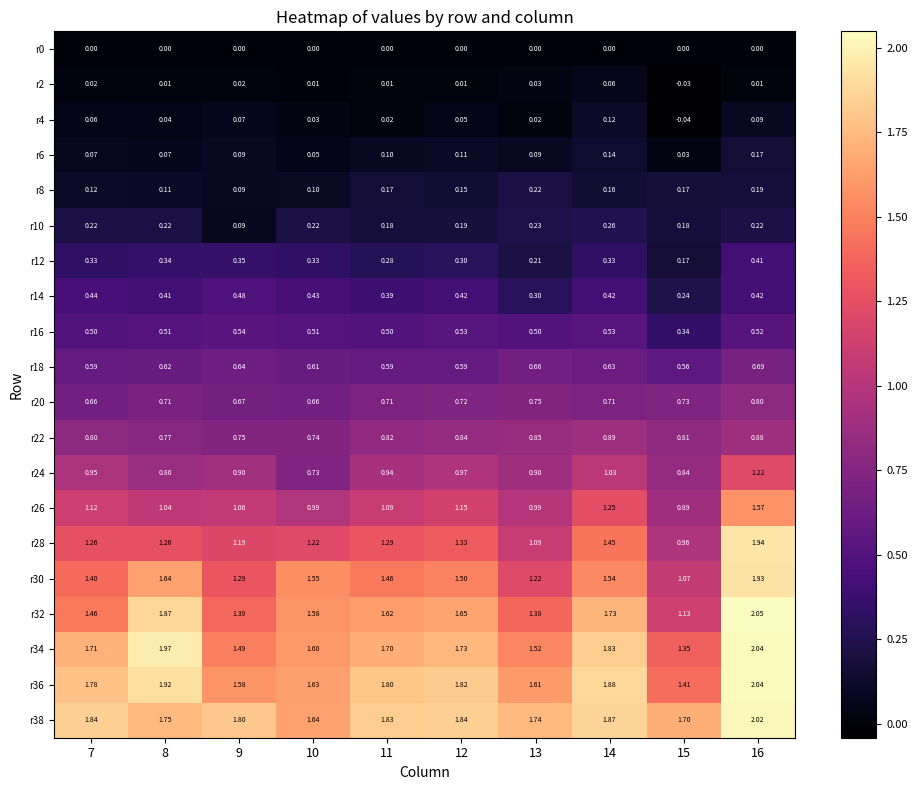

Is the value of r28 at 12 greater than the value of r24 at 12?

Yes